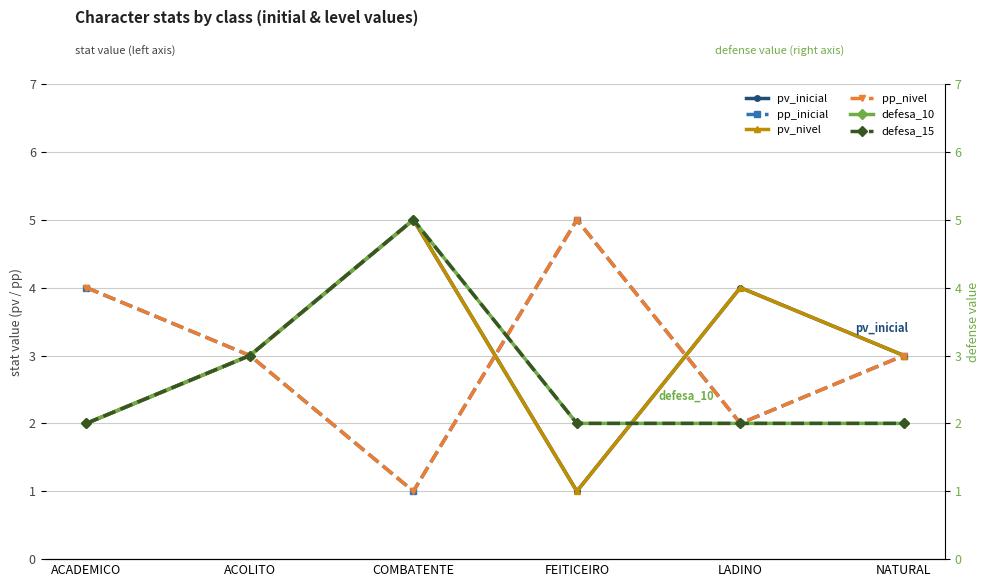

Where do pv_inicial and defesa_15 first cross each other?

FEITICEIRO and LADINO